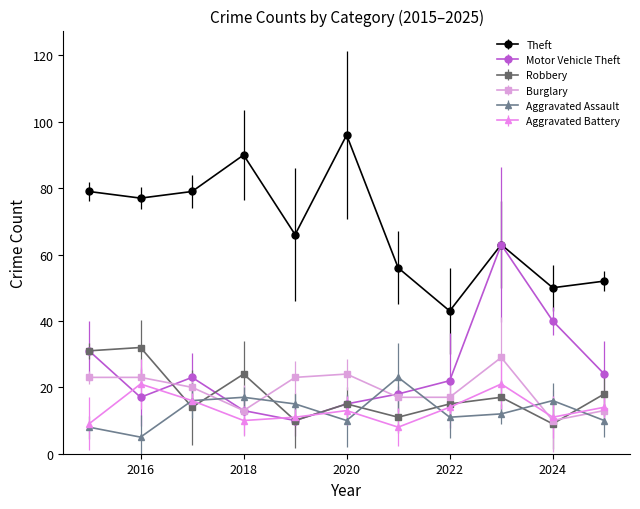

Which series has the largest total across all categories?

Theft